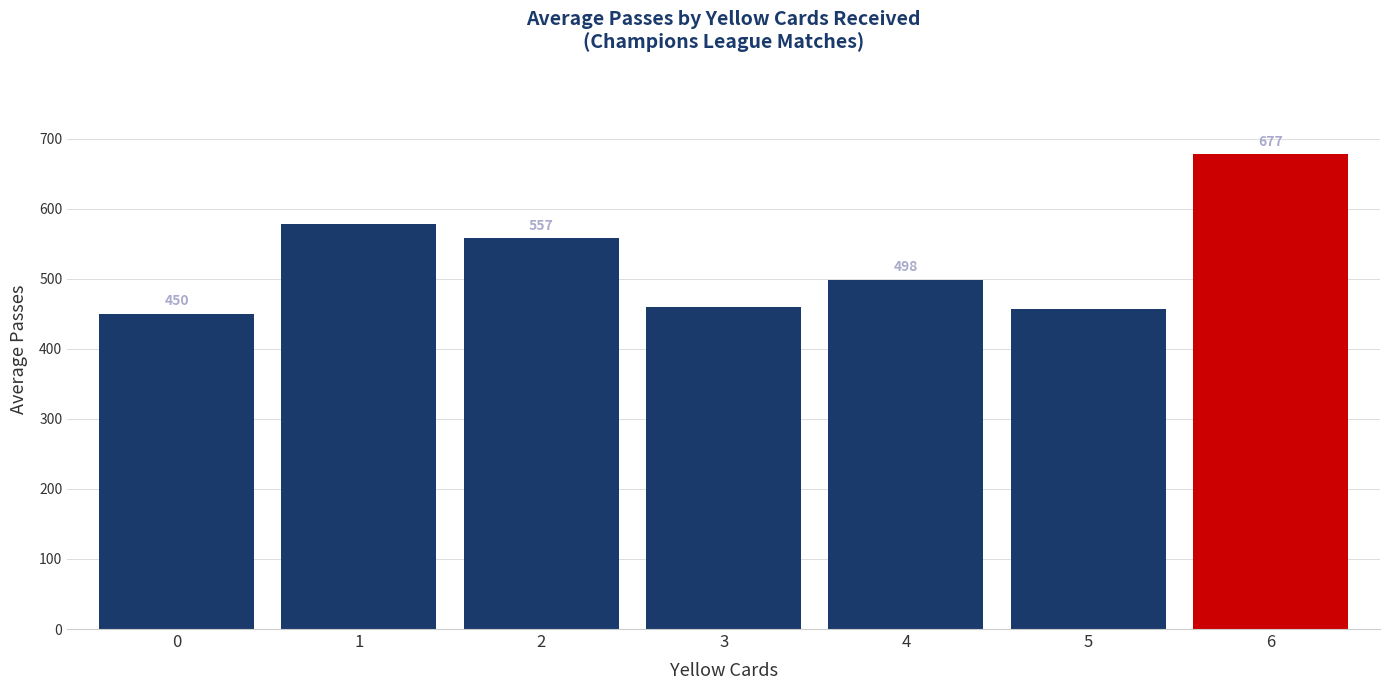

What is the value of the 4th bar from the left?

459.6